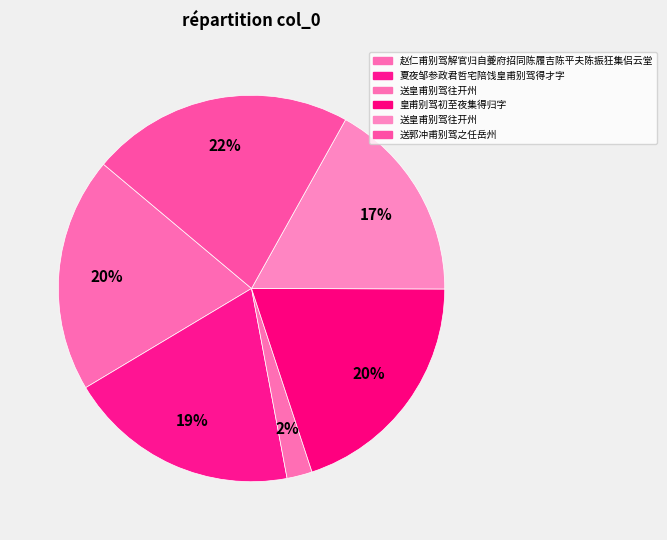

To the nearest percent, what is the average slice percentage?

17%